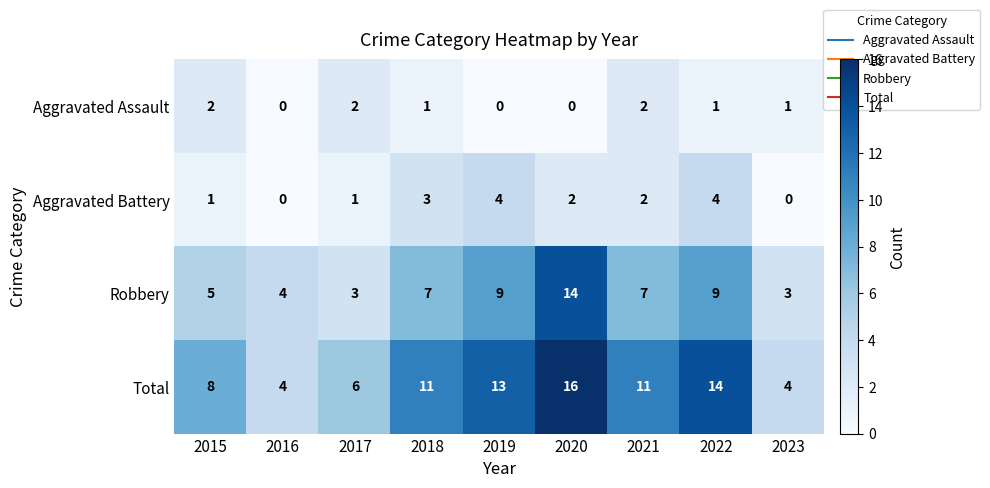

Which series has the widest spread of values?

Total